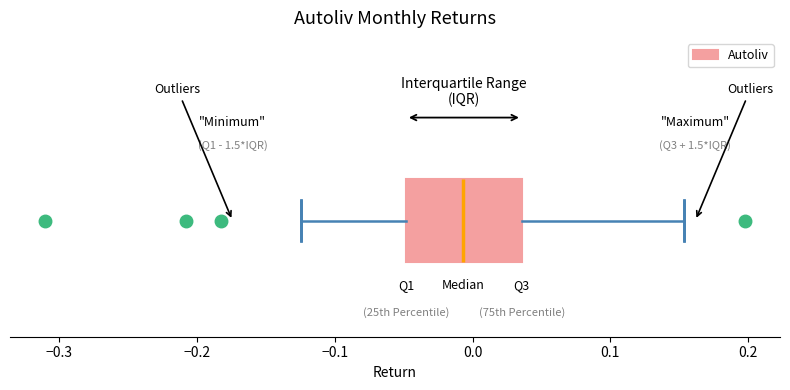

Transcribe this box plot: give where the median line is, the range the box spans, and where the two whiskers end, as read against the x-axis. The values are not printed on the chart, so give them approximately, as read against the axis.

median -0.01, box -0.05 to 0.04, whiskers -0.12 to 0.15